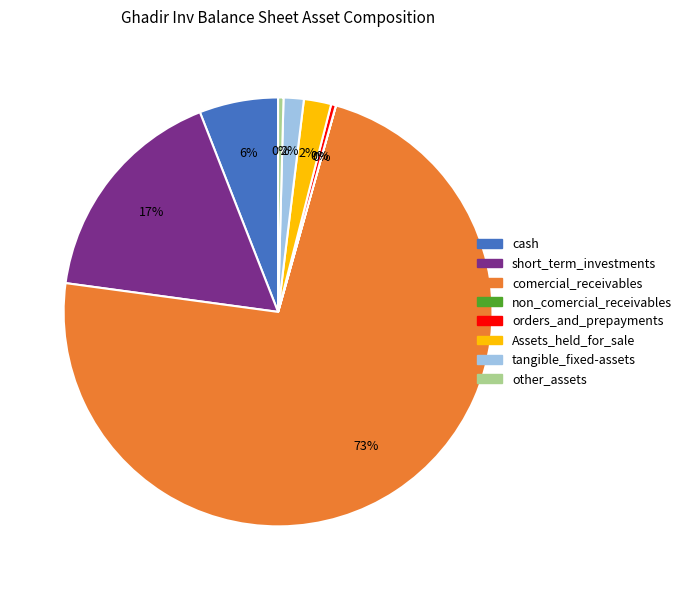

Which slice is the largest?

comercial_receivables